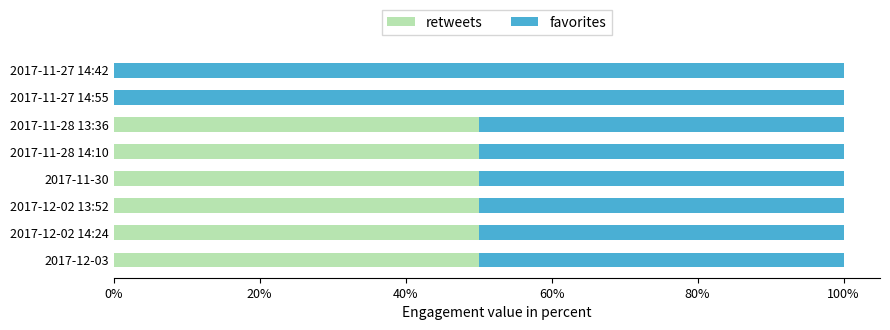

What are all the series names shown in the legend?

retweets, favorites